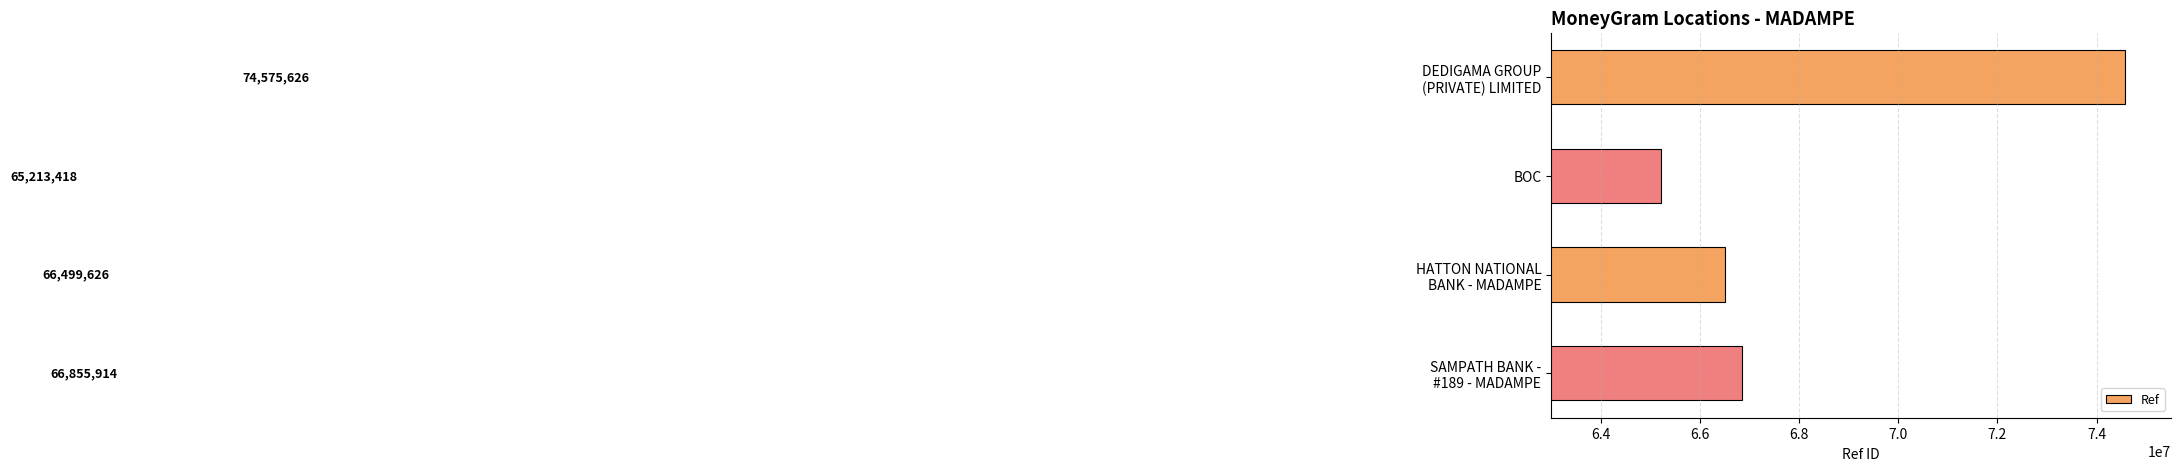

What is the greatest value displayed?

74575626